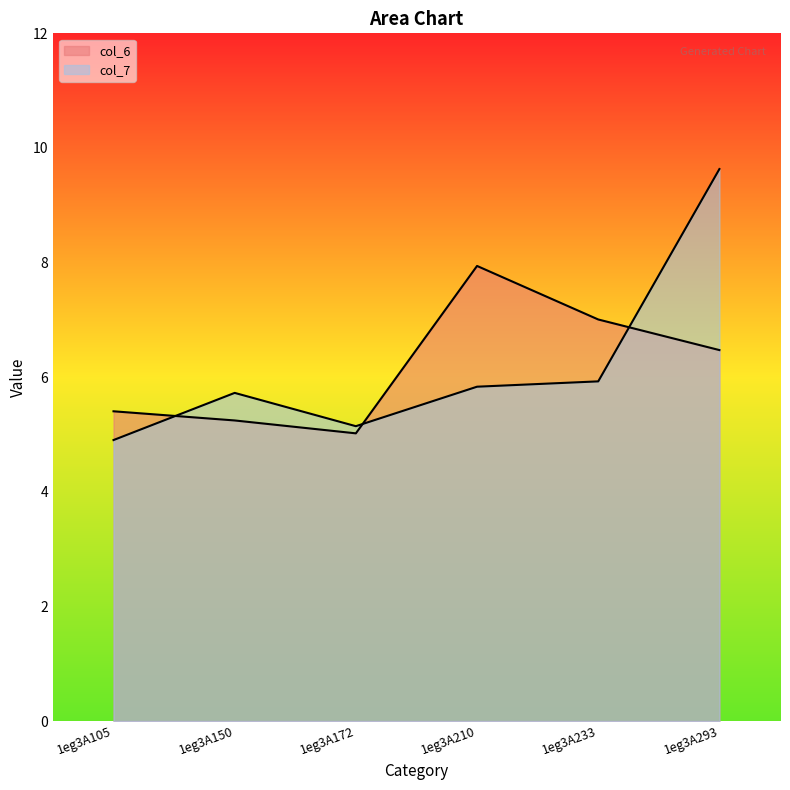

How many data points in col_7 are above 5?

5